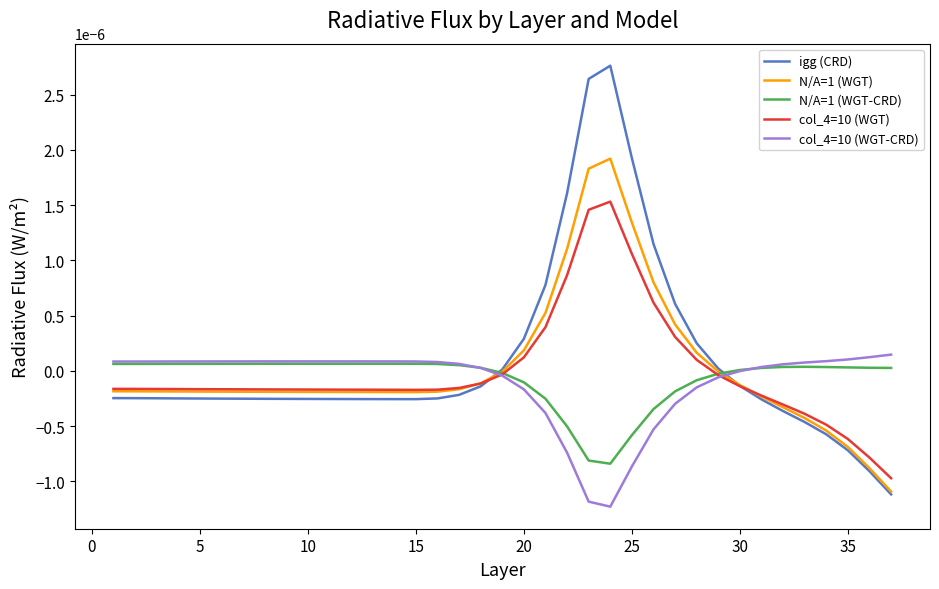

Which series has the largest range (max minus min)?

igg (CRD)